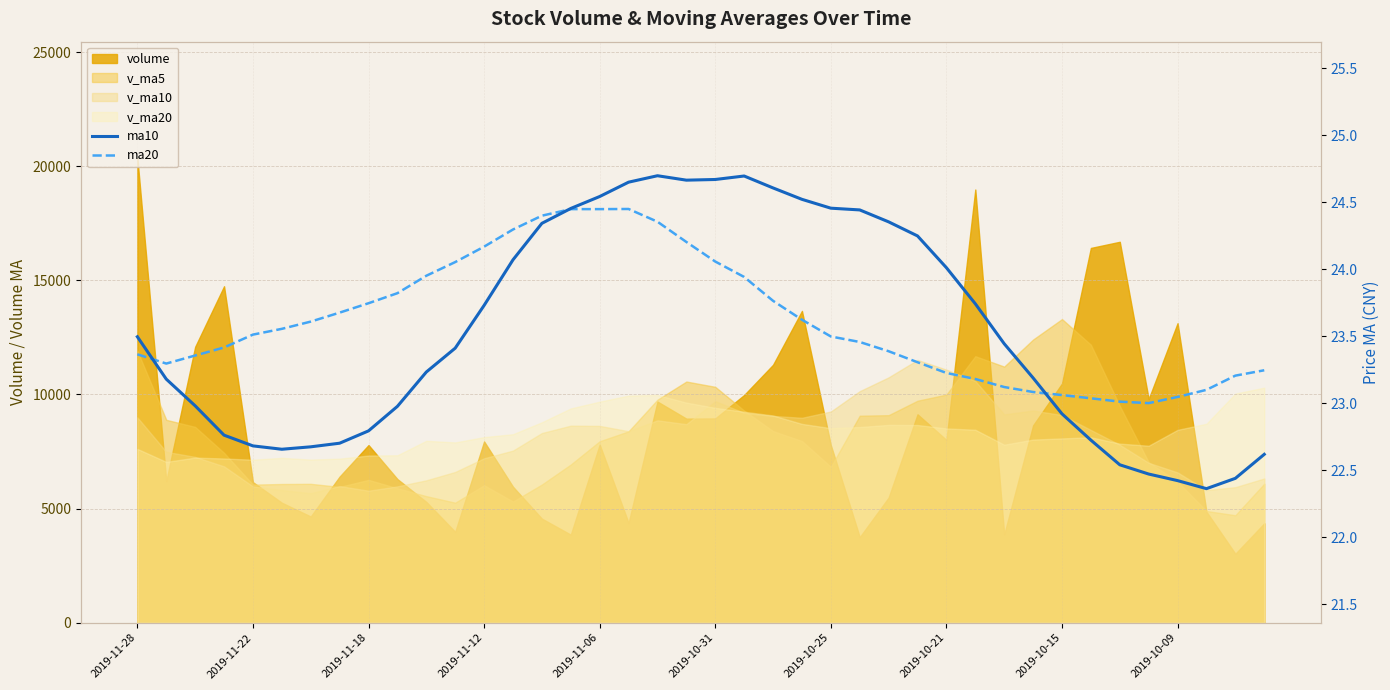

Where is ma20 nearest to the value 23?

35